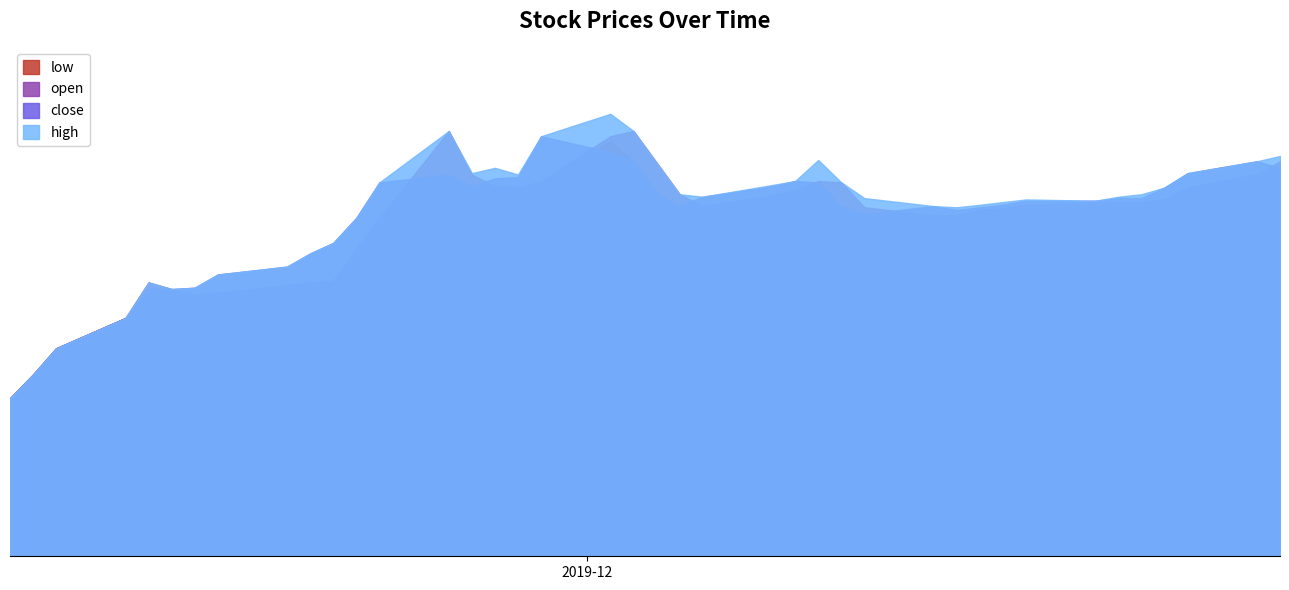

How many lines are shown in the chart?

4